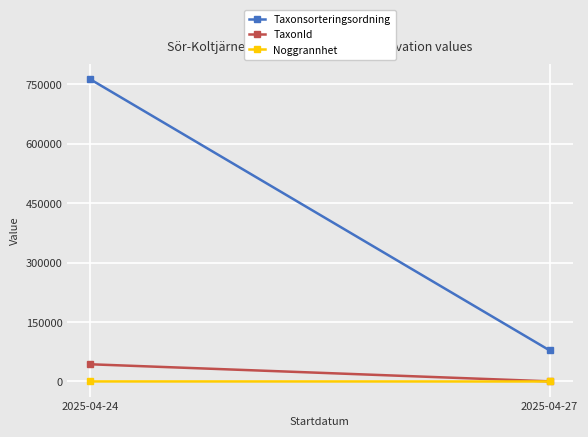

Reading left to right, extract all data points from this chart.

Taxonsorteringsordning: 762858	78592
TaxonId: 43446	353
Noggrannhet: 135	15